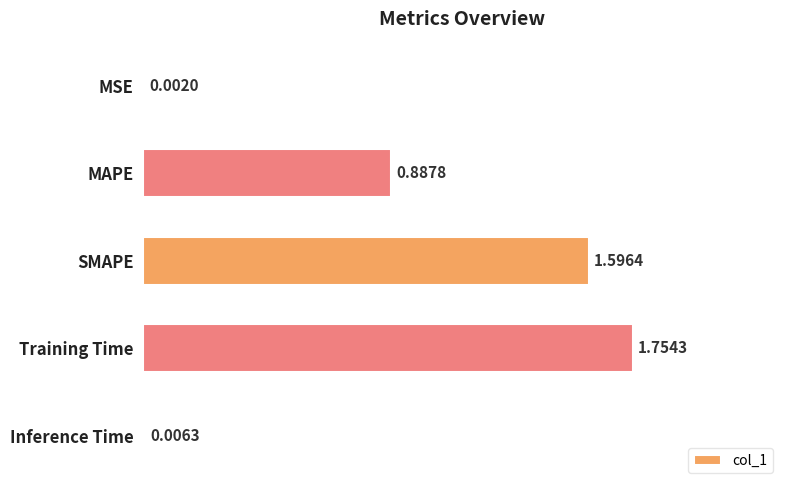

At which category does the chart reach its peak across all series?

Training Time